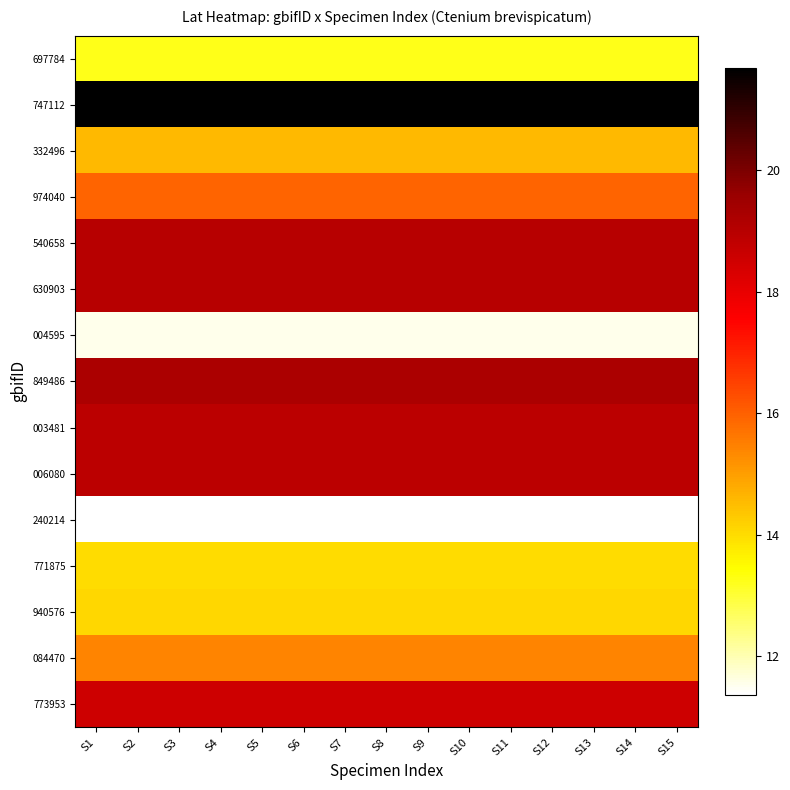

Reading left to right, list all the values displayed in this chart.

697784: S1=13.2	S2=13.2	S3=13.2	S4=13.2	S5=13.2	S6=13.2	S7=13.2	S8=13.2	S9=13.2	S10=13.2	S11=13.2	S12=13.2	S13=13.2	S14=13.2	S15=13.2
747112: S1=21.7	S2=21.7	S3=21.7	S4=21.7	S5=21.7	S6=21.7	S7=21.7	S8=21.7	S9=21.7	S10=21.7	S11=21.7	S12=21.7	S13=21.7	S14=21.7	S15=21.7
332496: S1=14.6	S2=14.6	S3=14.6	S4=14.6	S5=14.6	S6=14.6	S7=14.6	S8=14.6	S9=14.6	S10=14.6	S11=14.6	S12=14.6	S13=14.6	S14=14.6	S15=14.6
974040: S1=15.9	S2=15.9	S3=15.9	S4=15.9	S5=15.9	S6=15.9	S7=15.9	S8=15.9	S9=15.9	S10=15.9	S11=15.9	S12=15.9	S13=15.9	S14=15.9	S15=15.9
540658: S1=19.0	S2=19.0	S3=19.0	S4=19.0	S5=19.0	S6=19.0	S7=19.0	S8=19.0	S9=19.0	S10=19.0	S11=19.0	S12=19.0	S13=19.0	S14=19.0	S15=19.0
630903: S1=19.0	S2=19.0	S3=19.0	S4=19.0	S5=19.0	S6=19.0	S7=19.0	S8=19.0	S9=19.0	S10=19.0	S11=19.0	S12=19.0	S13=19.0	S14=19.0	S15=19.0
004595: S1=11.6	S2=11.6	S3=11.6	S4=11.6	S5=11.6	S6=11.6	S7=11.6	S8=11.6	S9=11.6	S10=11.6	S11=11.6	S12=11.6	S13=11.6	S14=11.6	S15=11.6
849486: S1=19.3	S2=19.3	S3=19.3	S4=19.3	S5=19.3	S6=19.3	S7=19.3	S8=19.3	S9=19.3	S10=19.3	S11=19.3	S12=19.3	S13=19.3	S14=19.3	S15=19.3
003481: S1=18.9	S2=18.9	S3=18.9	S4=18.9	S5=18.9	S6=18.9	S7=18.9	S8=18.9	S9=18.9	S10=18.9	S11=18.9	S12=18.9	S13=18.9	S14=18.9	S15=18.9
006080: S1=18.9	S2=18.9	S3=18.9	S4=18.9	S5=18.9	S6=18.9	S7=18.9	S8=18.9	S9=18.9	S10=18.9	S11=18.9	S12=18.9	S13=18.9	S14=18.9	S15=18.9
240214: S1=11.4	S2=11.4	S3=11.4	S4=11.4	S5=11.4	S6=11.4	S7=11.4	S8=11.4	S9=11.4	S10=11.4	S11=11.4	S12=11.4	S13=11.4	S14=11.4	S15=11.4
771875: S1=14.0	S2=14.0	S3=14.0	S4=14.0	S5=14.0	S6=14.0	S7=14.0	S8=14.0	S9=14.0	S10=14.0	S11=14.0	S12=14.0	S13=14.0	S14=14.0	S15=14.0
940576: S1=14.1	S2=14.1	S3=14.1	S4=14.1	S5=14.1	S6=14.1	S7=14.1	S8=14.1	S9=14.1	S10=14.1	S11=14.1	S12=14.1	S13=14.1	S14=14.1	S15=14.1
084470: S1=15.4	S2=15.4	S3=15.4	S4=15.4	S5=15.4	S6=15.4	S7=15.4	S8=15.4	S9=15.4	S10=15.4	S11=15.4	S12=15.4	S13=15.4	S14=15.4	S15=15.4
773953: S1=18.6	S2=18.6	S3=18.6	S4=18.6	S5=18.6	S6=18.6	S7=18.6	S8=18.6	S9=18.6	S10=18.6	S11=18.6	S12=18.6	S13=18.6	S14=18.6	S15=18.6